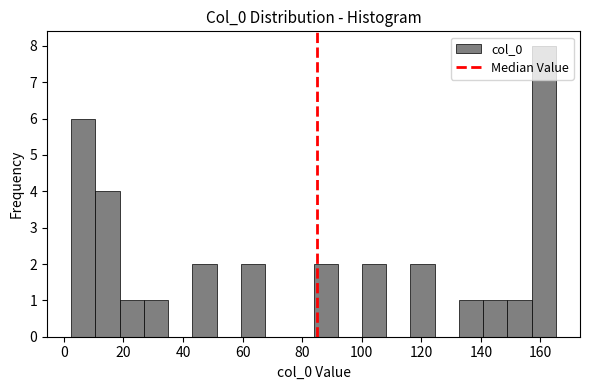

What is the height of the bar covering 140 to 148 on the x-axis? Neither the bar edges nor the heights are printed on the chart, so give them approximately, as read against the axes.

1